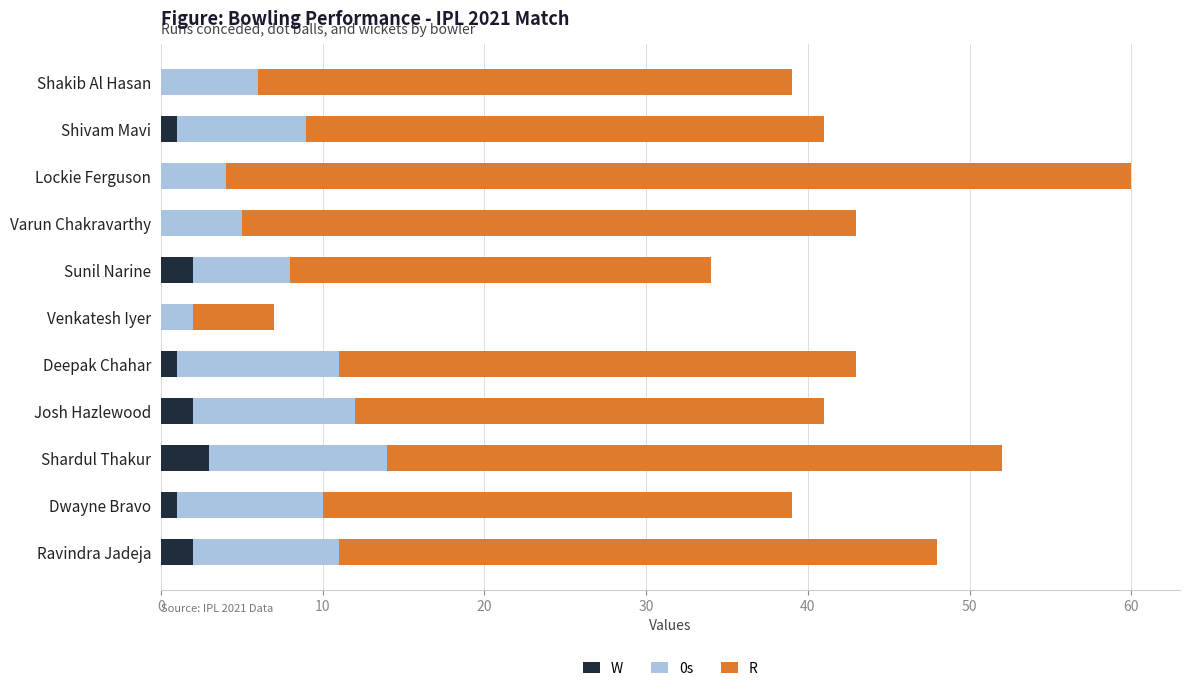

At which category is the sum across all series the highest?

Lockie Ferguson